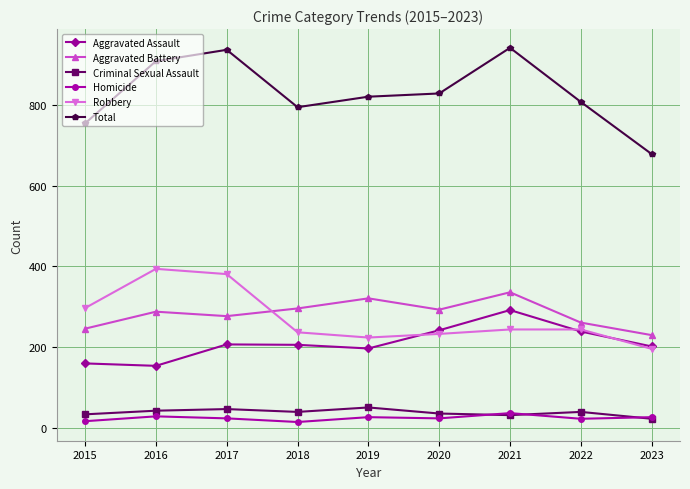

What is the lowest value of the Criminal Sexual Assault series?

23